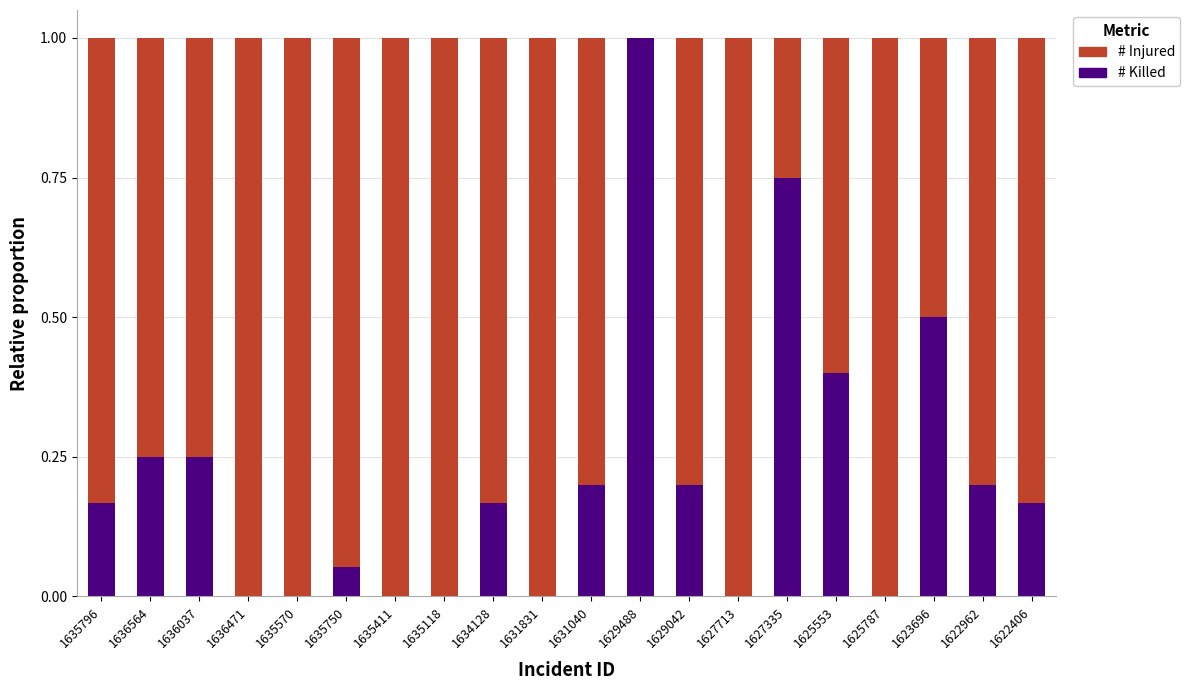

The # Killed series shows 0.0 at 1635750. True or false?

False